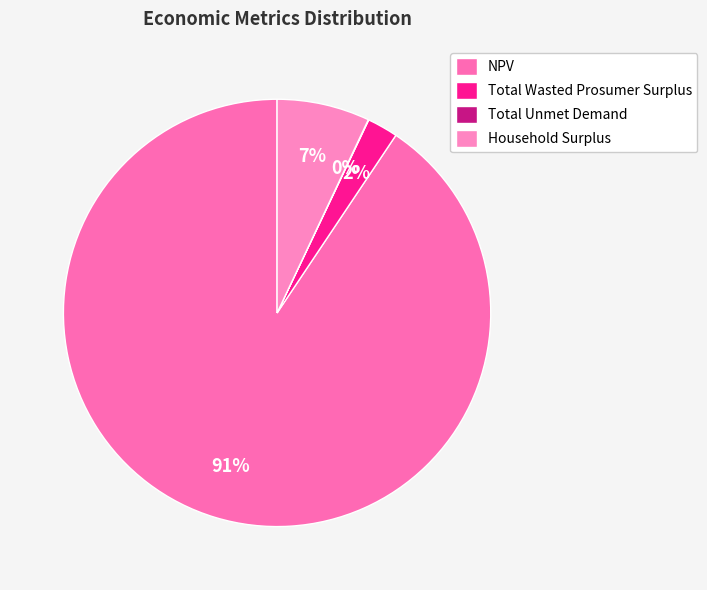

Which slice is the largest?

NPV